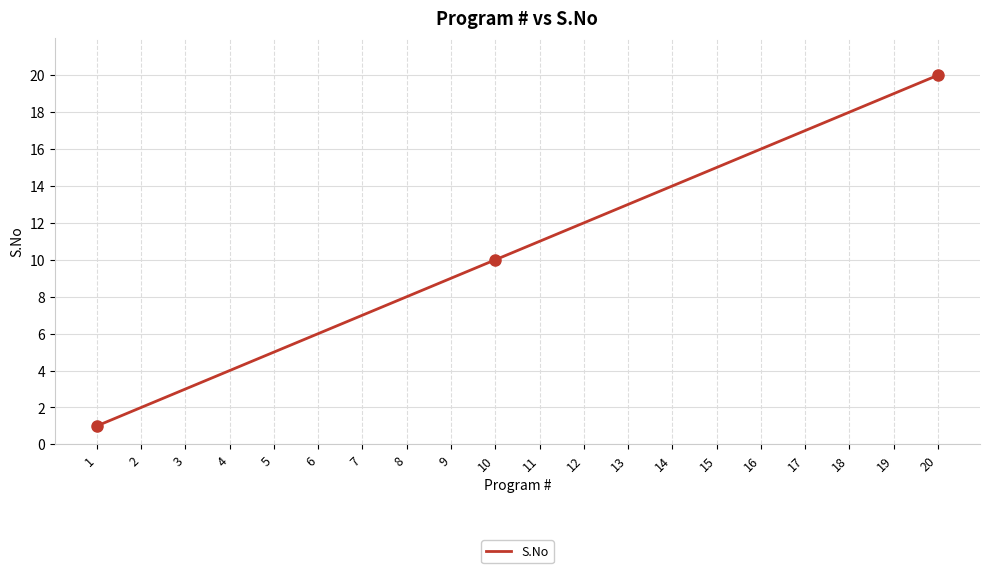

The chart shows a value of 3 at 6. True or false?

False